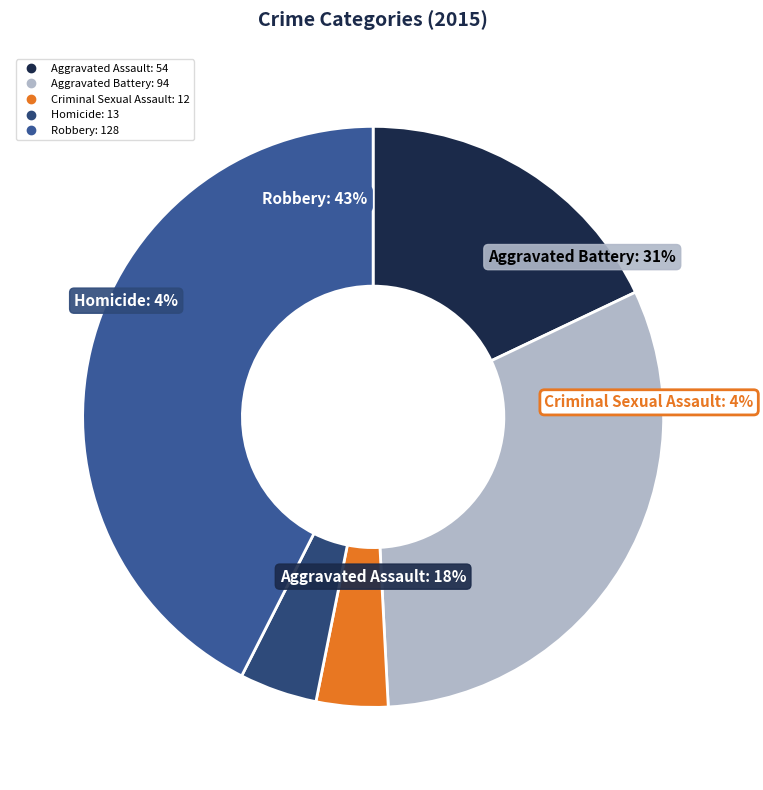

Is it true that Robbery is 35% of the pie?

False